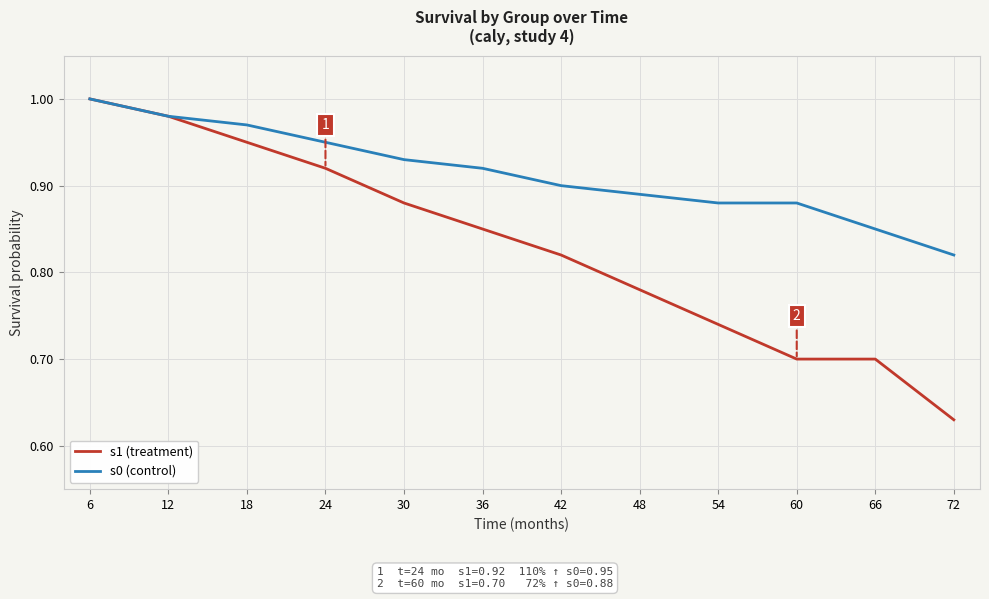

How many categories are shown in the chart?

12